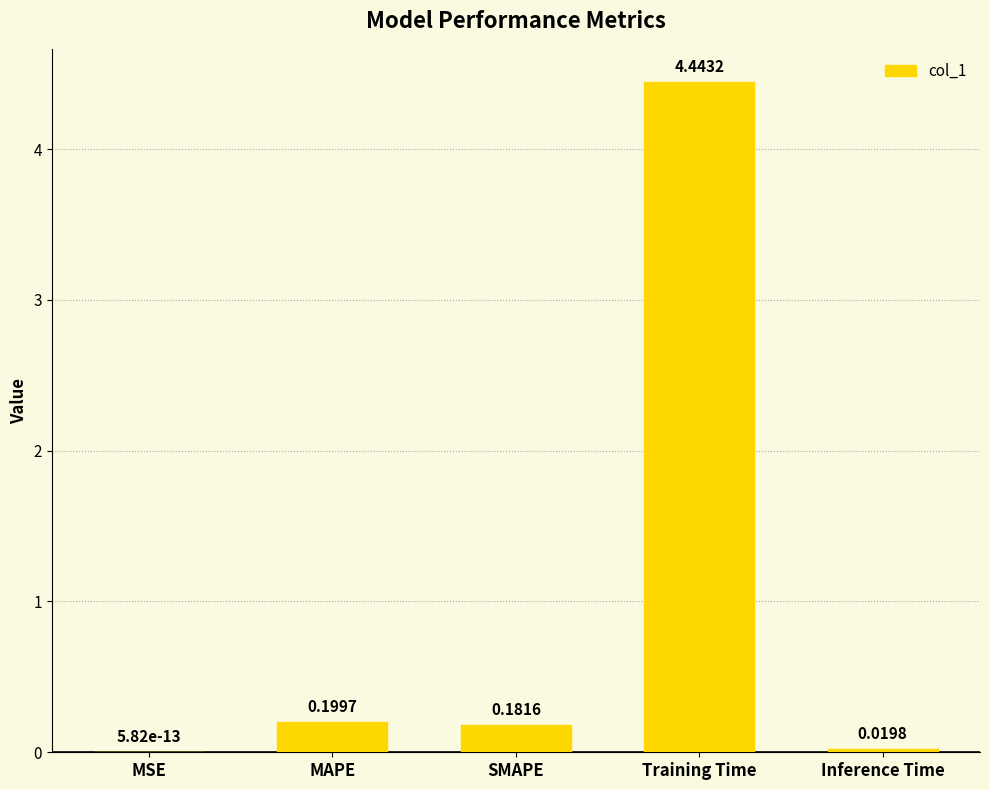

Which has a higher value, MSE or Training Time?

Training Time